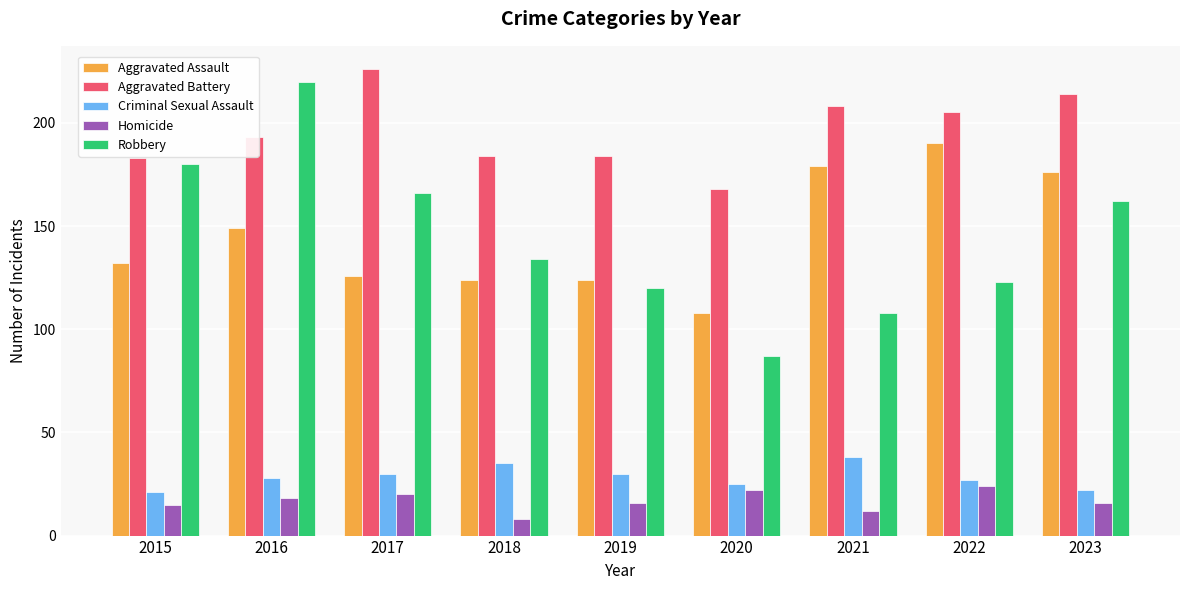

Which series has the largest total across all categories?

Aggravated Battery